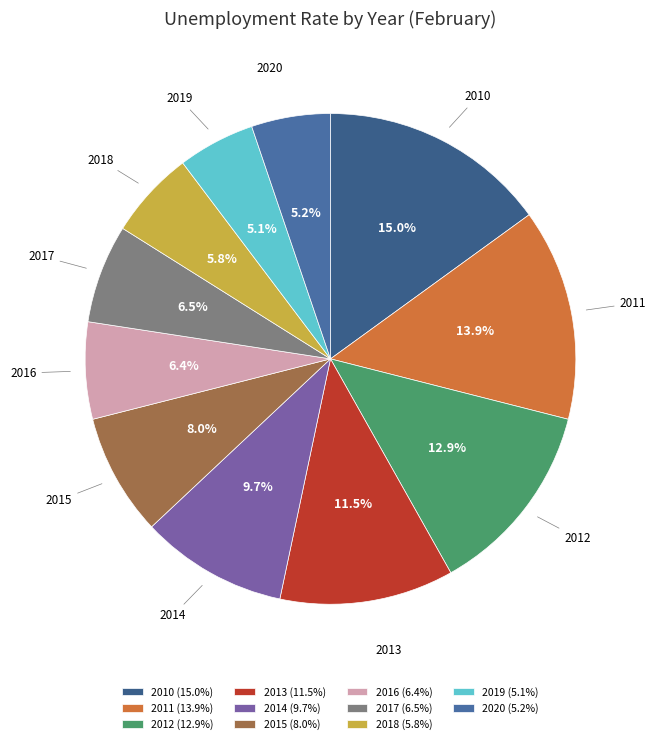

How much of the chart is everything except 2019?

94.9%